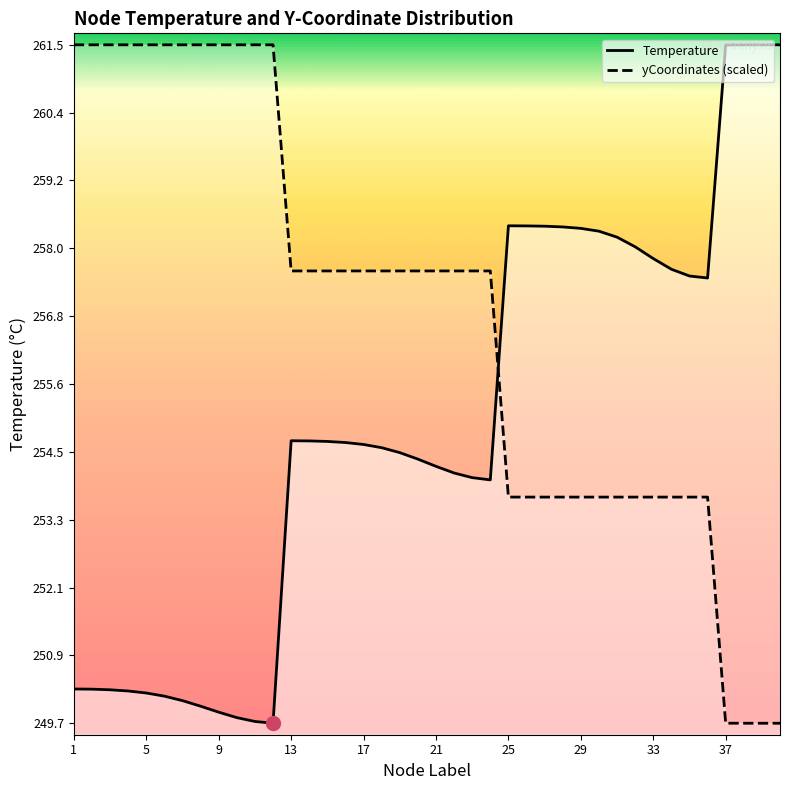

List the series in order of their overall mean, highest first.

yCoordinates, Temperature